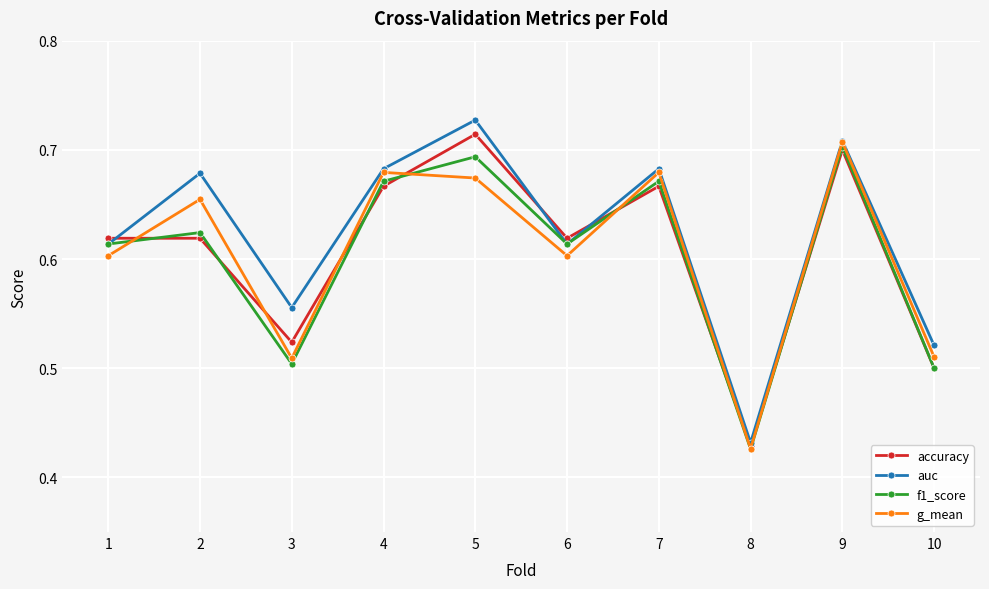

Count the g_mean values in the range 0 to 1.

10